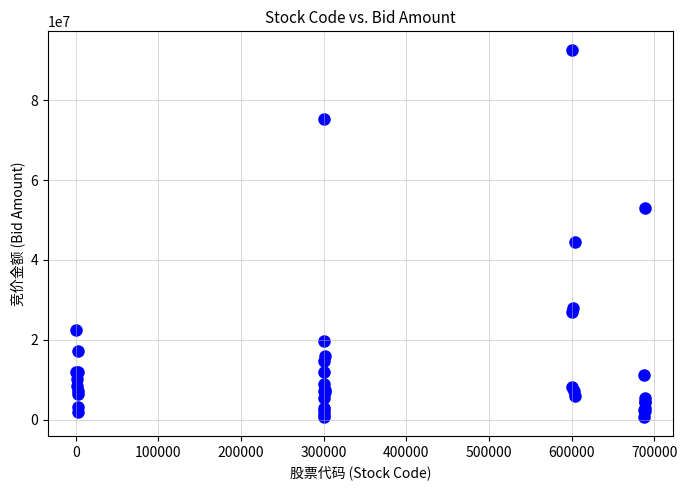

What Y value in the scatter plot is closest to 46606798?

44411733